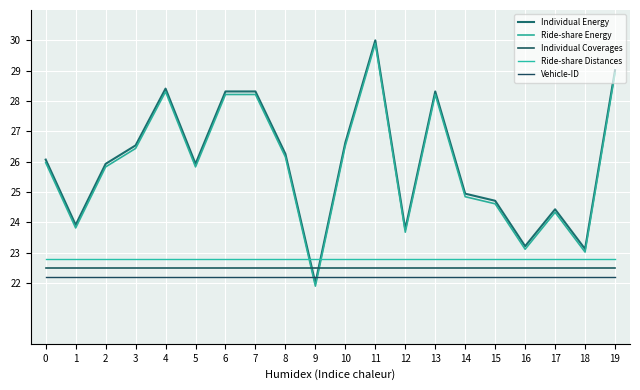

What is the value of the Ride-share Energy point at the 19th from the left?

23.0